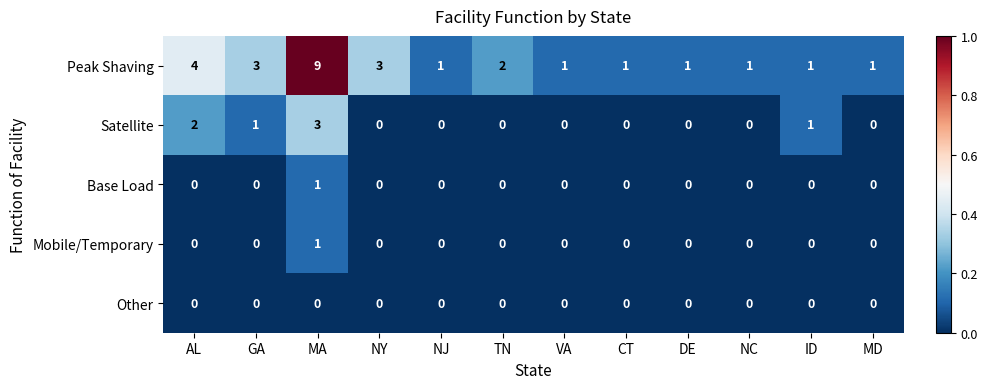

True or false: Satellite has a value of 0 at TN.

True